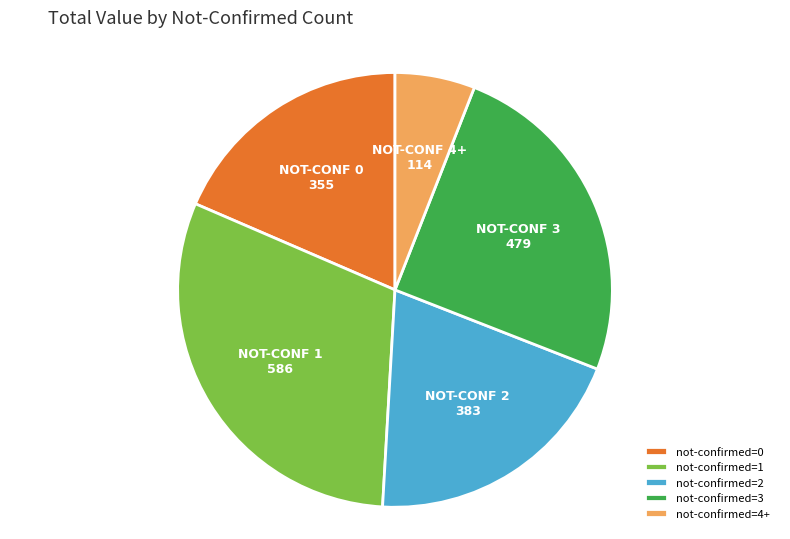

How many segments does this pie chart have?

5